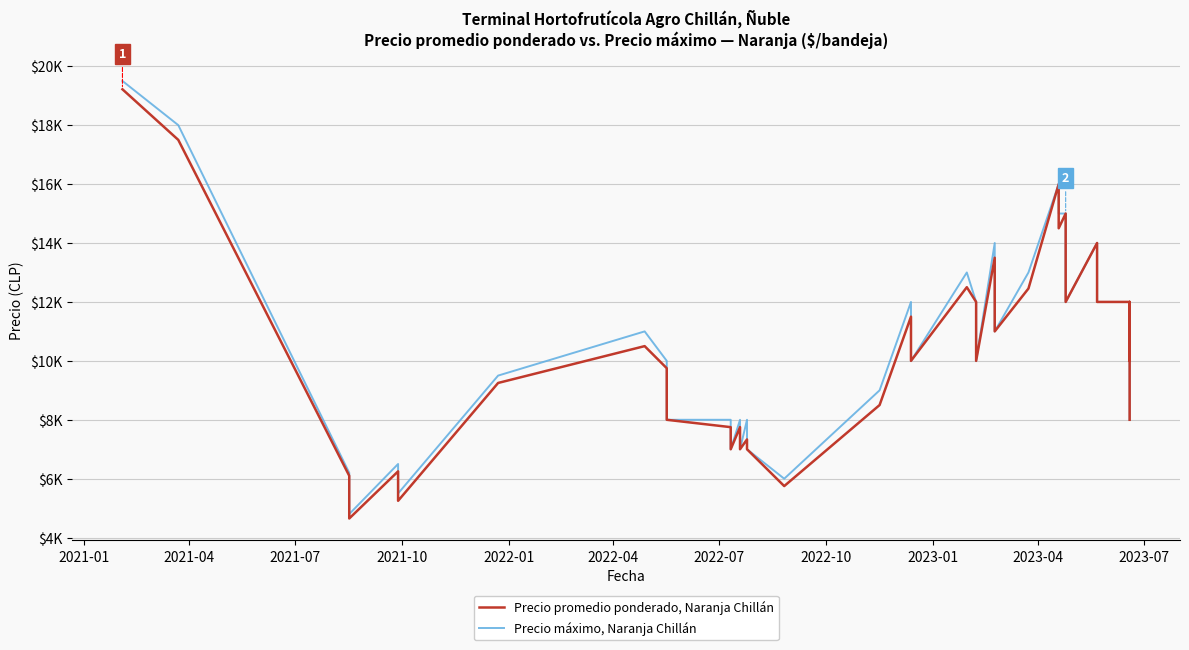

True or false: Precio promedio ponderado, Naranja Chillán and Precio máximo, Naranja Chillán cross at least once.

False